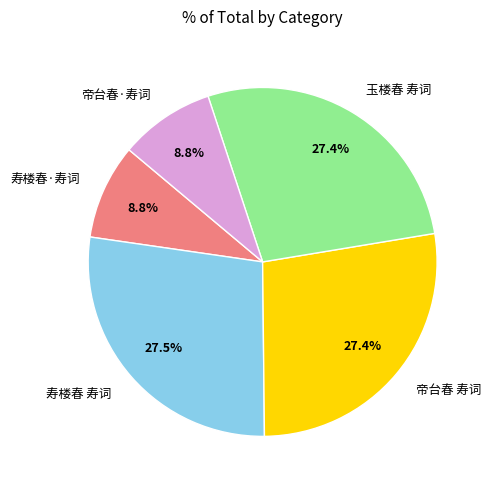

Is it true that 帝台春 寿词 is 27% of the pie?

True